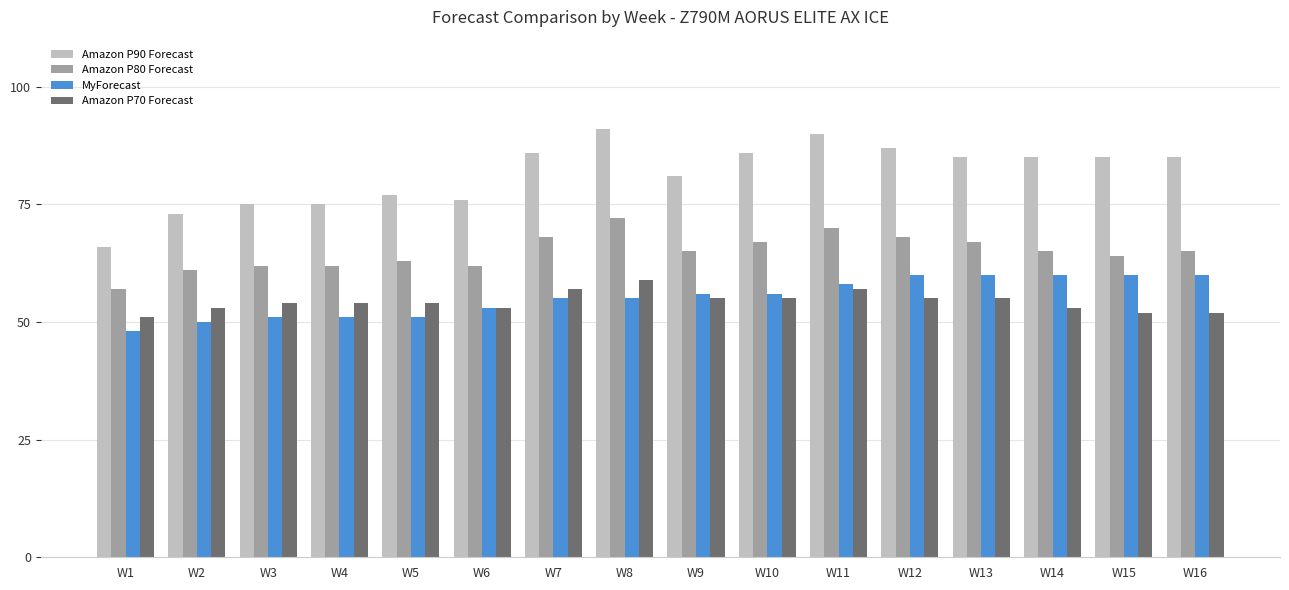

How many data points does each series have?

16